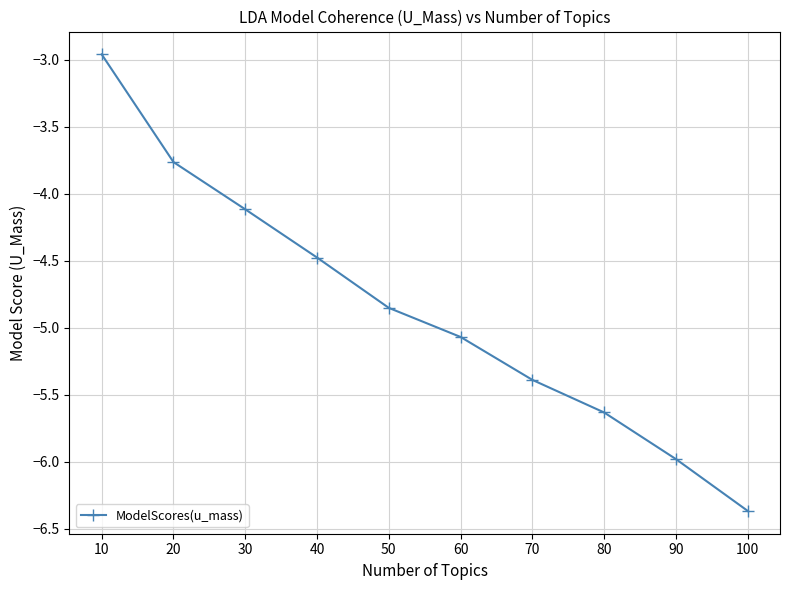

True or false: the data has more than 2 interior local peaks.

False